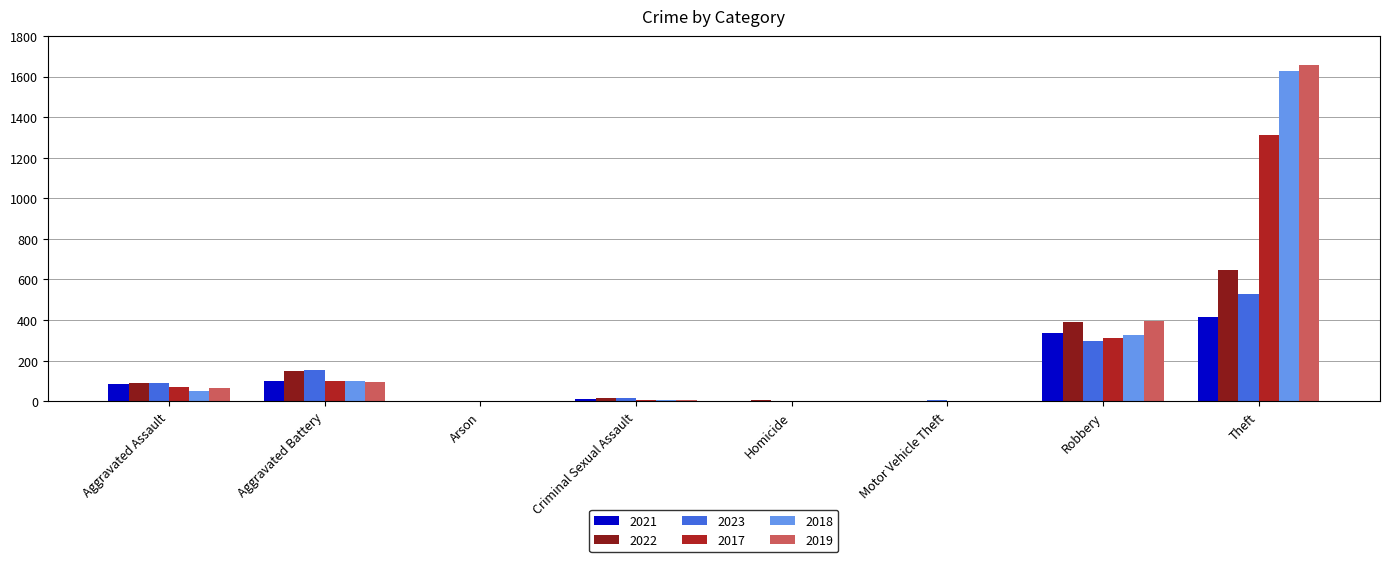

True or false: 2021 has a value of 83 at Aggravated Assault.

True